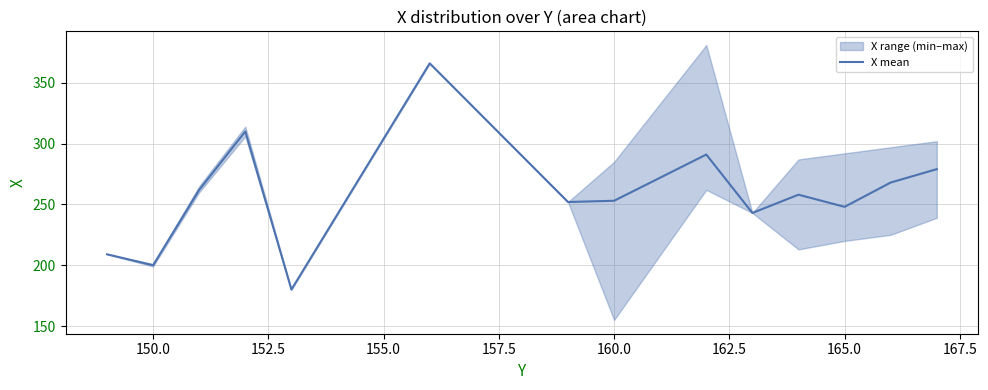

What is the minimum value shown in the chart?

180